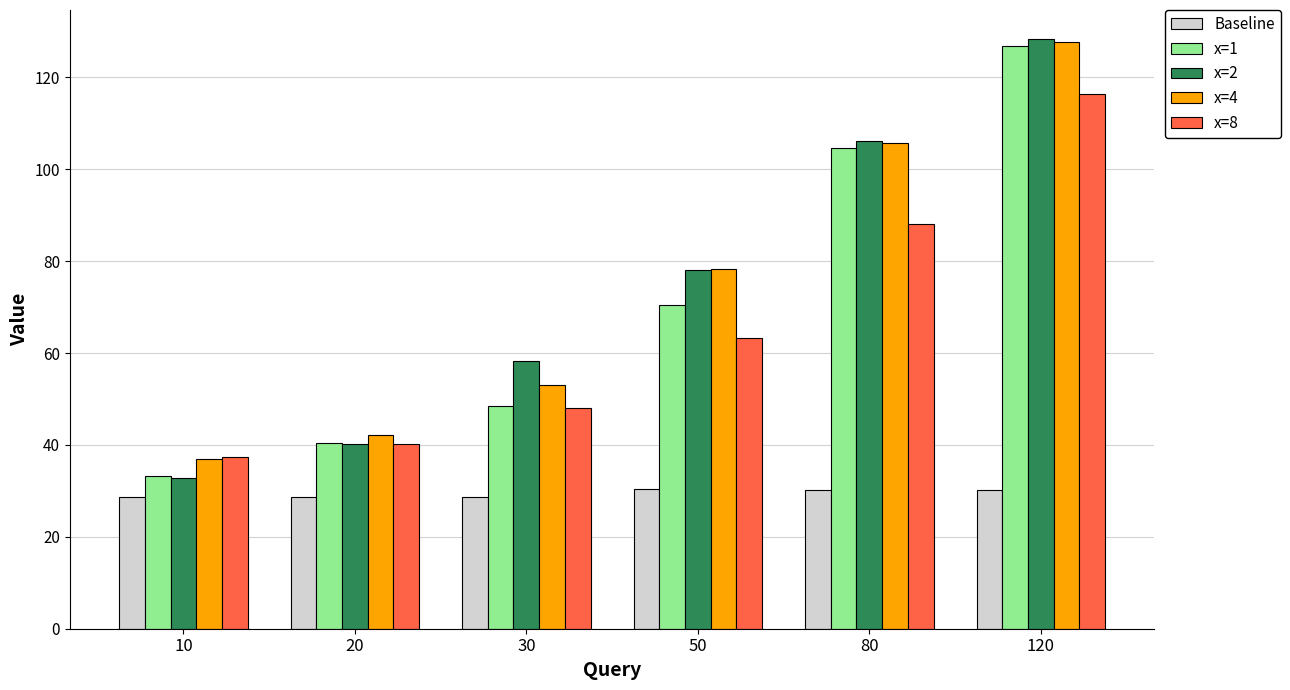

List the labels in order of x=4 value, largest first.

120, 80, 50, 30, 20, 10